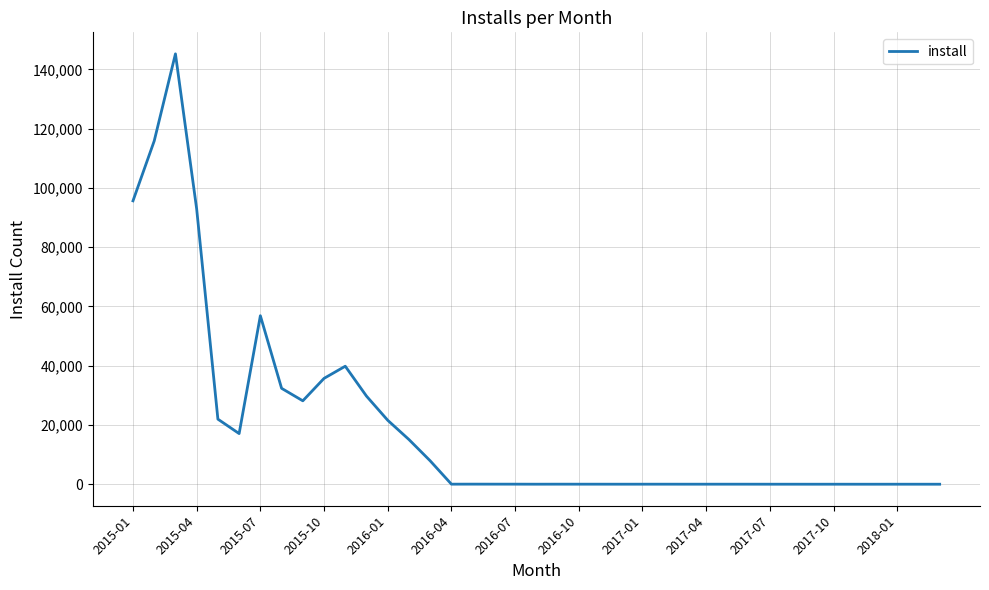

What is the maximum value shown in the chart?

145252